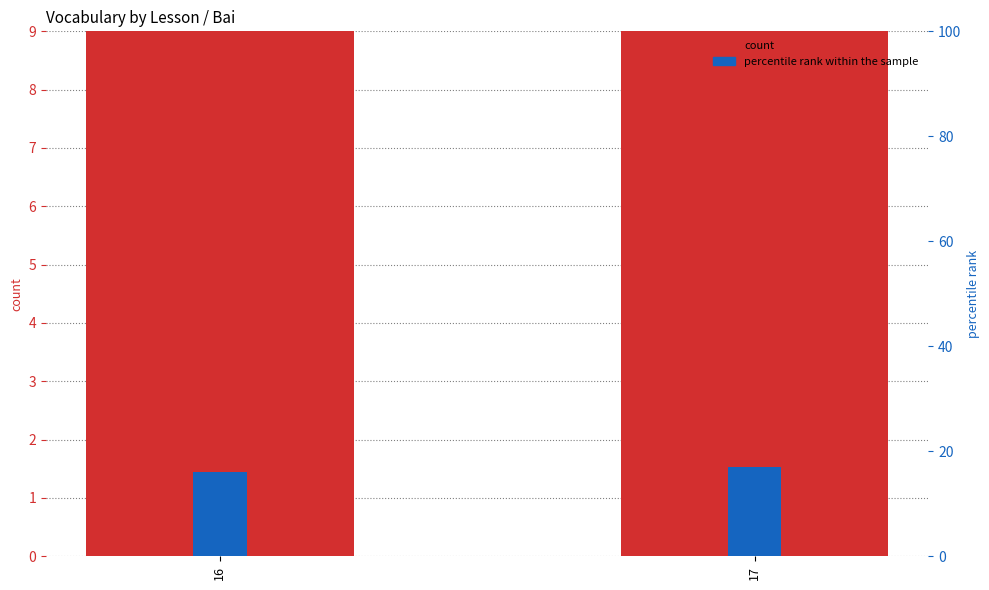

The value of count at 16 is 39. True or false?

False